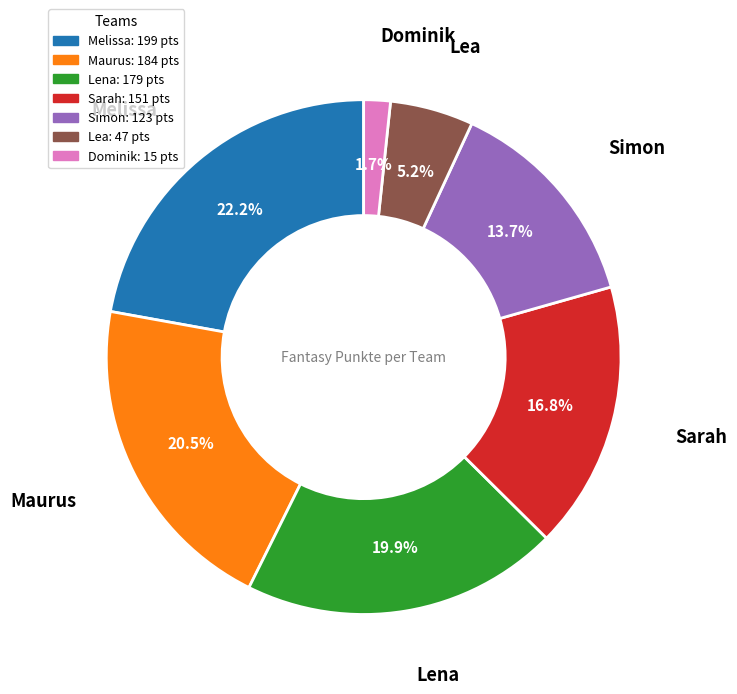

To the nearest percent, what percentage of the pie is Melissa?

22%